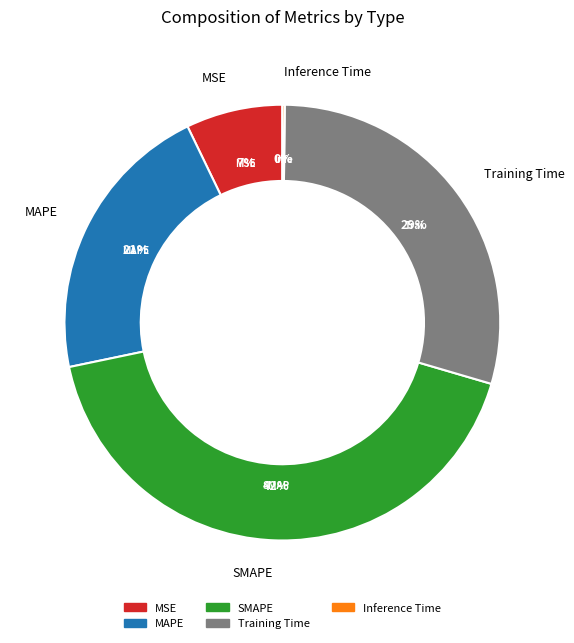

Which category has the biggest portion of the pie?

SMAPE